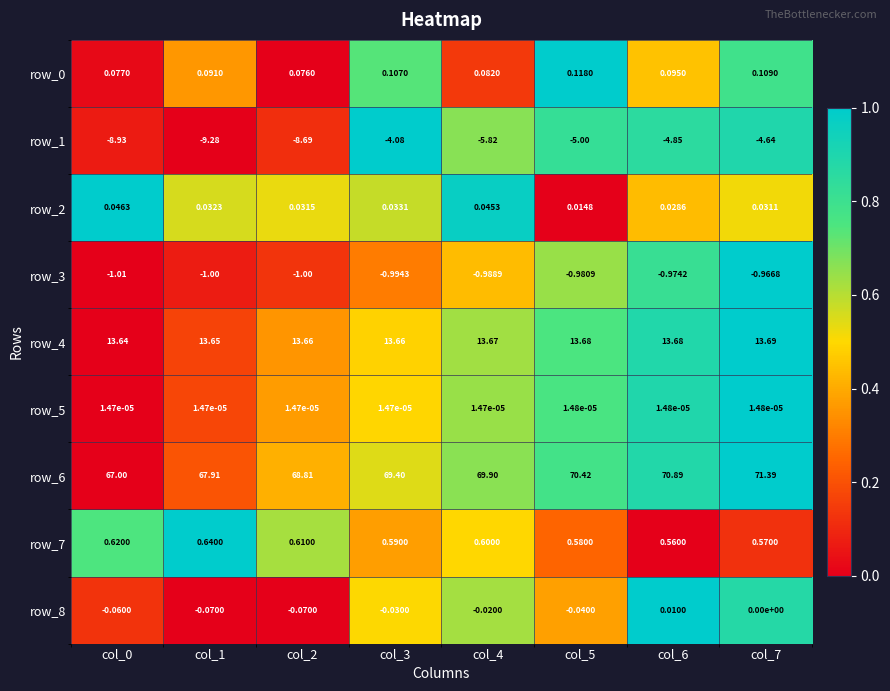

What is the sum of the row_0 values at col_2 and col_7?

0.2